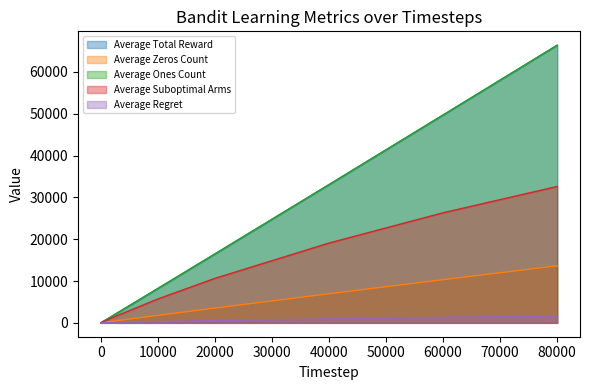

What is the average value of the Average Regret series?

479.0